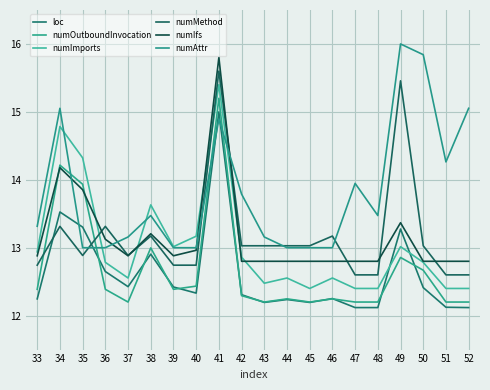

Does the chart have visible grid lines?

Yes